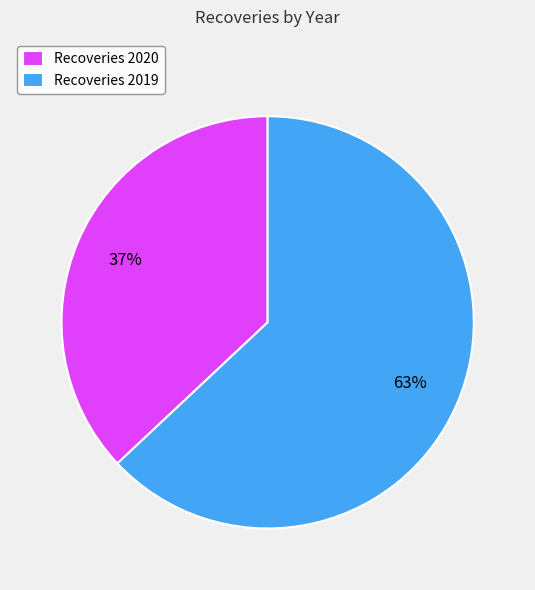

To the nearest percent, what is the combined percentage of Recoveries 2020 and Recoveries 2019?

100%